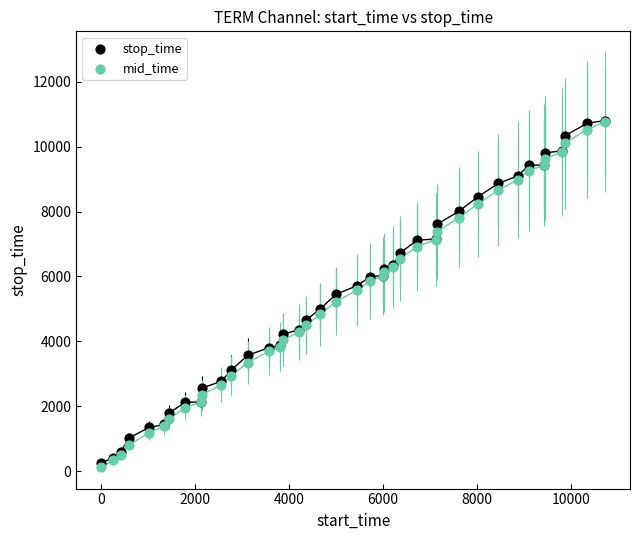

Which series reaches the minimum Y coordinate?

mid_time